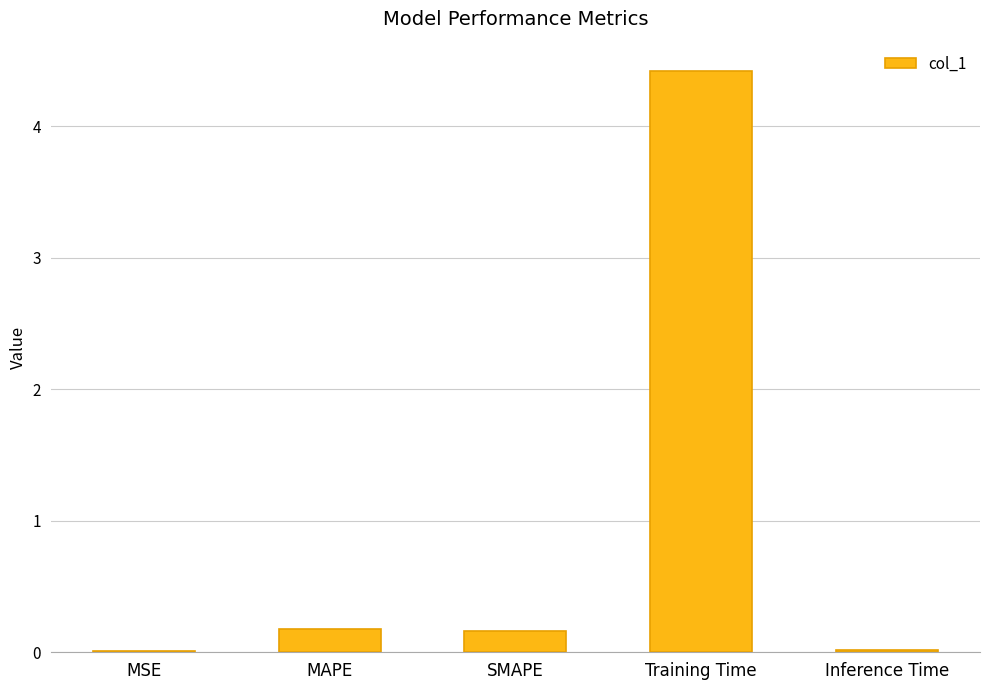

What is the change in value from MAPE to Training Time?

+4.2